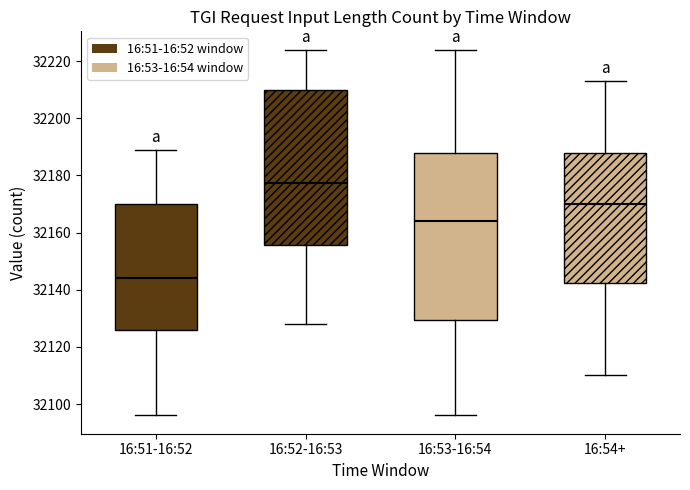

Reading left to right, transcribe this box plot: for each box, give where its median line is, the range the box spans, and where its two whiskers end, as read against the y-axis. The values are not printed on the chart, so give them approximately, as read against the axis.

16:51-16:52: median 32144, box 32126 to 32170, whiskers 32096 to 32190
16:52-16:53: median 32178, box 32156 to 32210, whiskers 32128 to 32224
16:53-16:54: median 32164, box 32130 to 32188, whiskers 32096 to 32224
16:54+: median 32170, box 32142 to 32188, whiskers 32110 to 32214